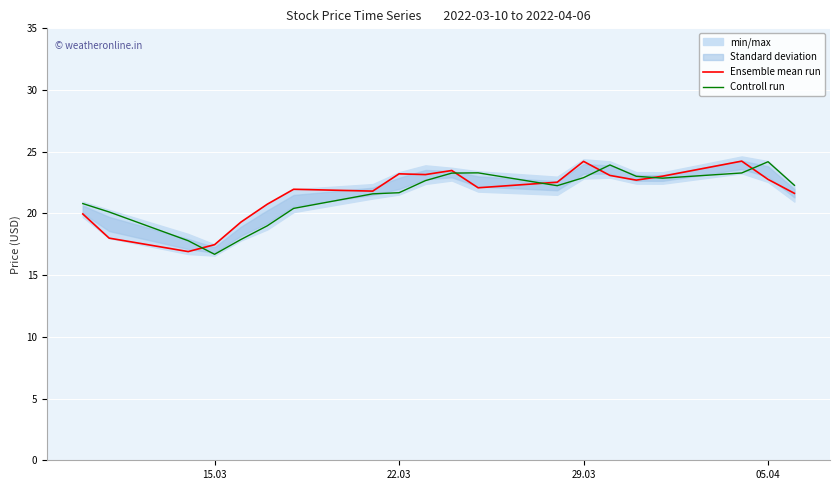

What is the highest value of the Ensemble mean run series?

24.2